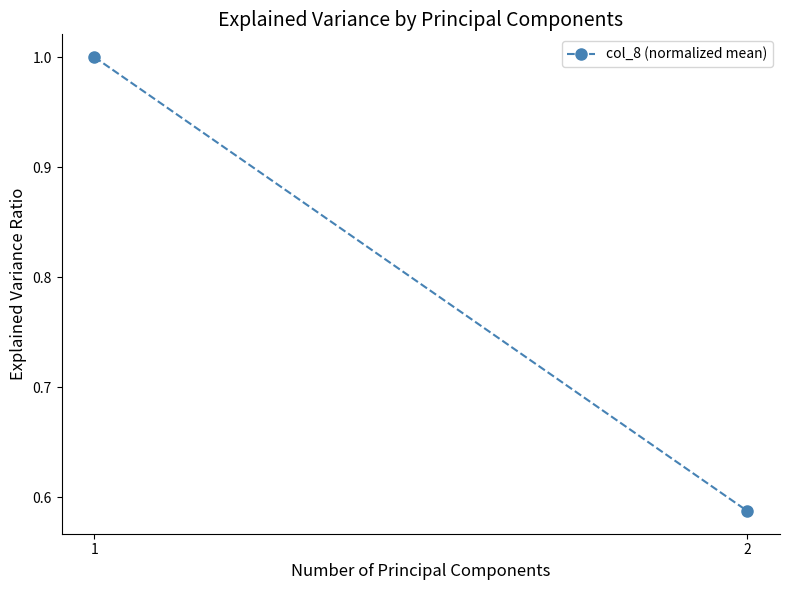

Count the values in the range 0 to 1.

2